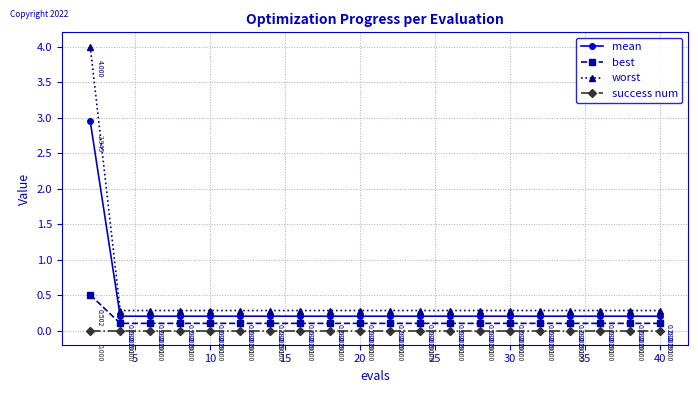

What is the sum of all best values?

2.4